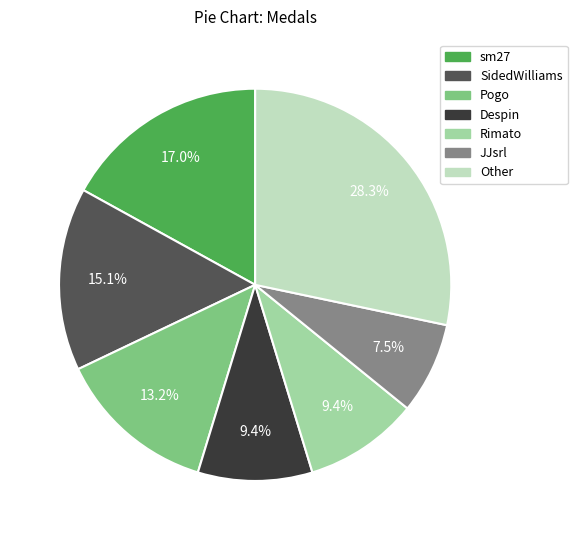

Count the number of slices in the pie.

7